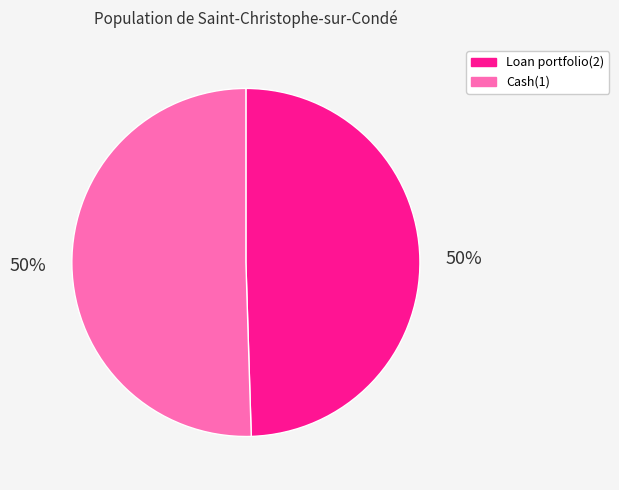

Is the sum of Cash(1) and Loan portfolio(2) greater than half?

Yes